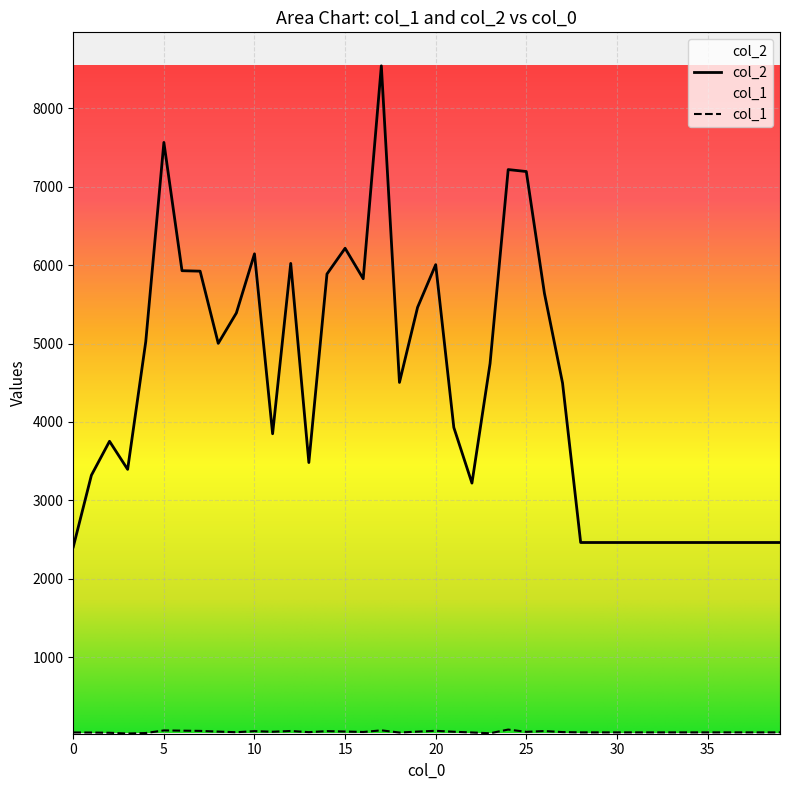

The col_1 series shows 51 at 25. True or false?

True